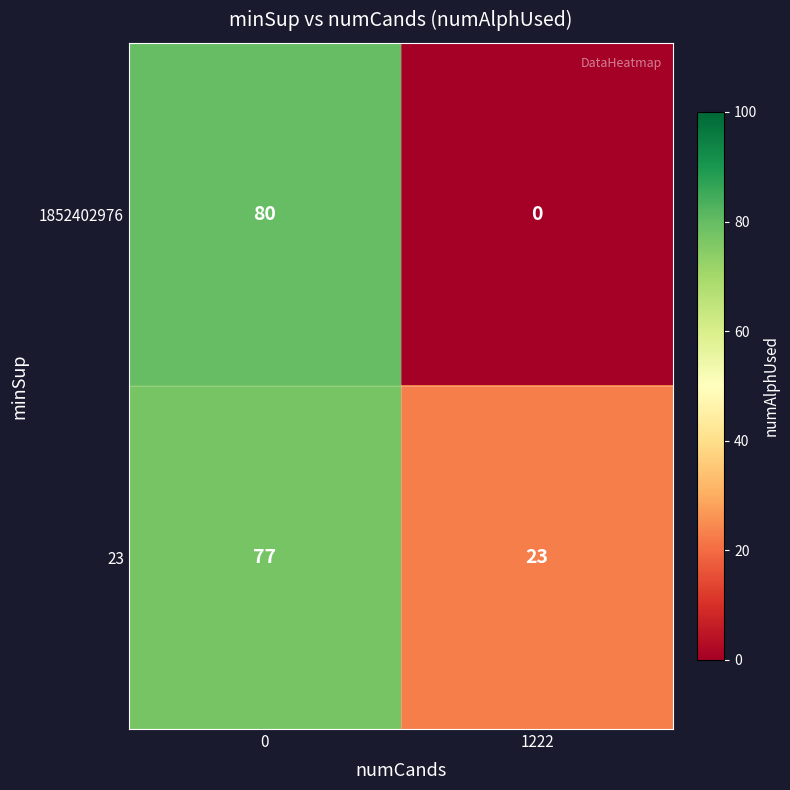

What is the difference between the highest and lowest values at 1222?

23